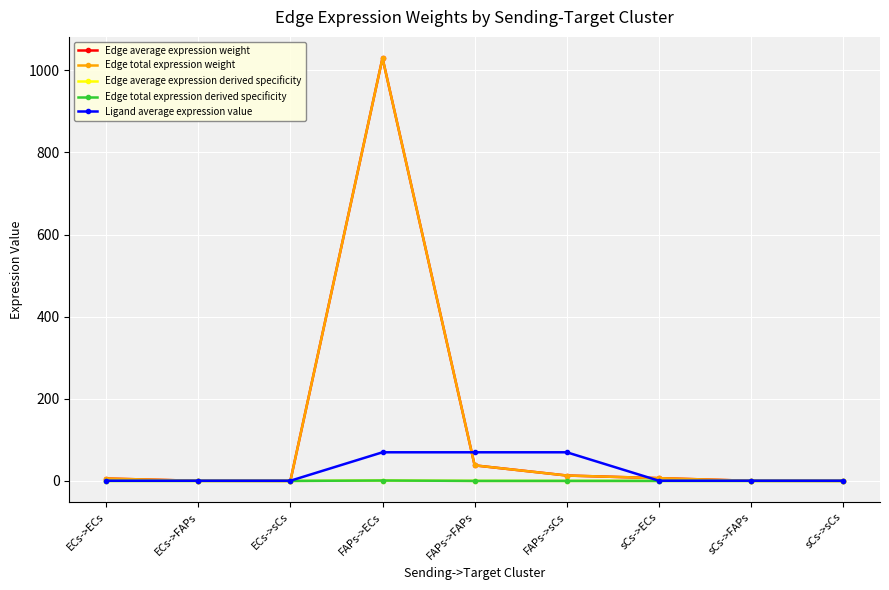

True or false: Edge average expression derived specificity and Edge total expression derived specificity cross at least once.

False